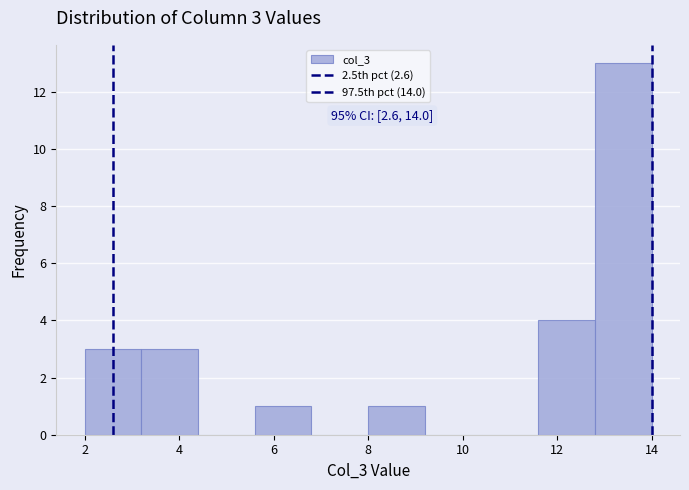

Which range on the x-axis has the tallest bar?

12.8 to 14.0